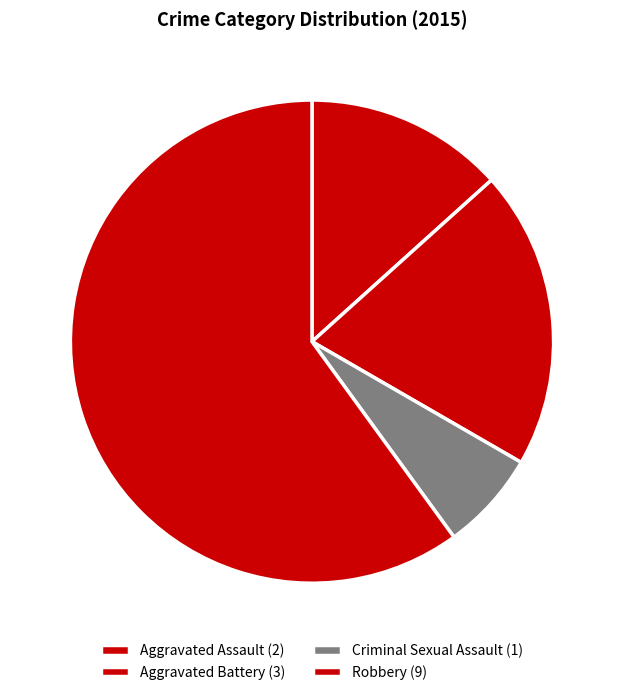

What is the change in value from Aggravated Assault to Robbery?

+7